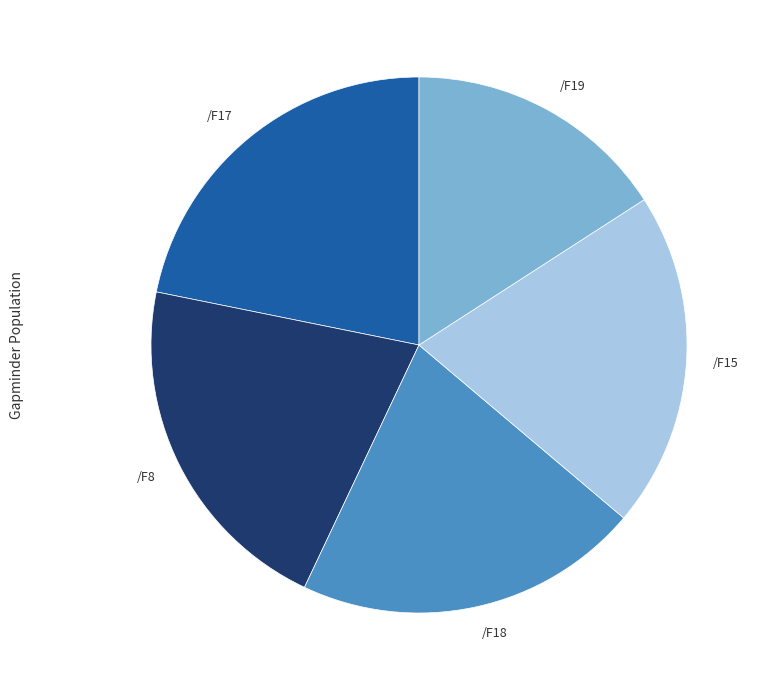

Does /F17 account for over 50% of the chart?

No